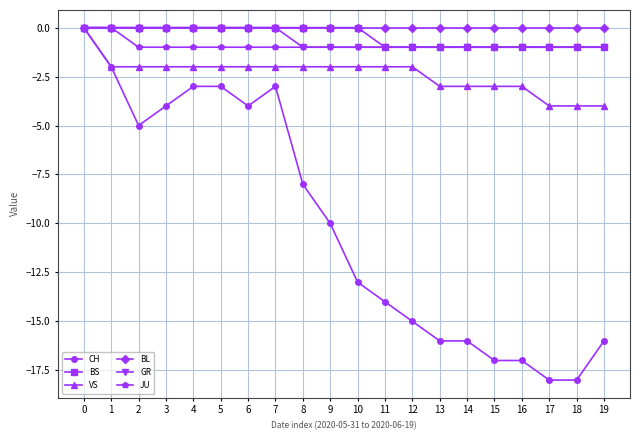

What is the value of the VS point at the 6th from the left?

-2